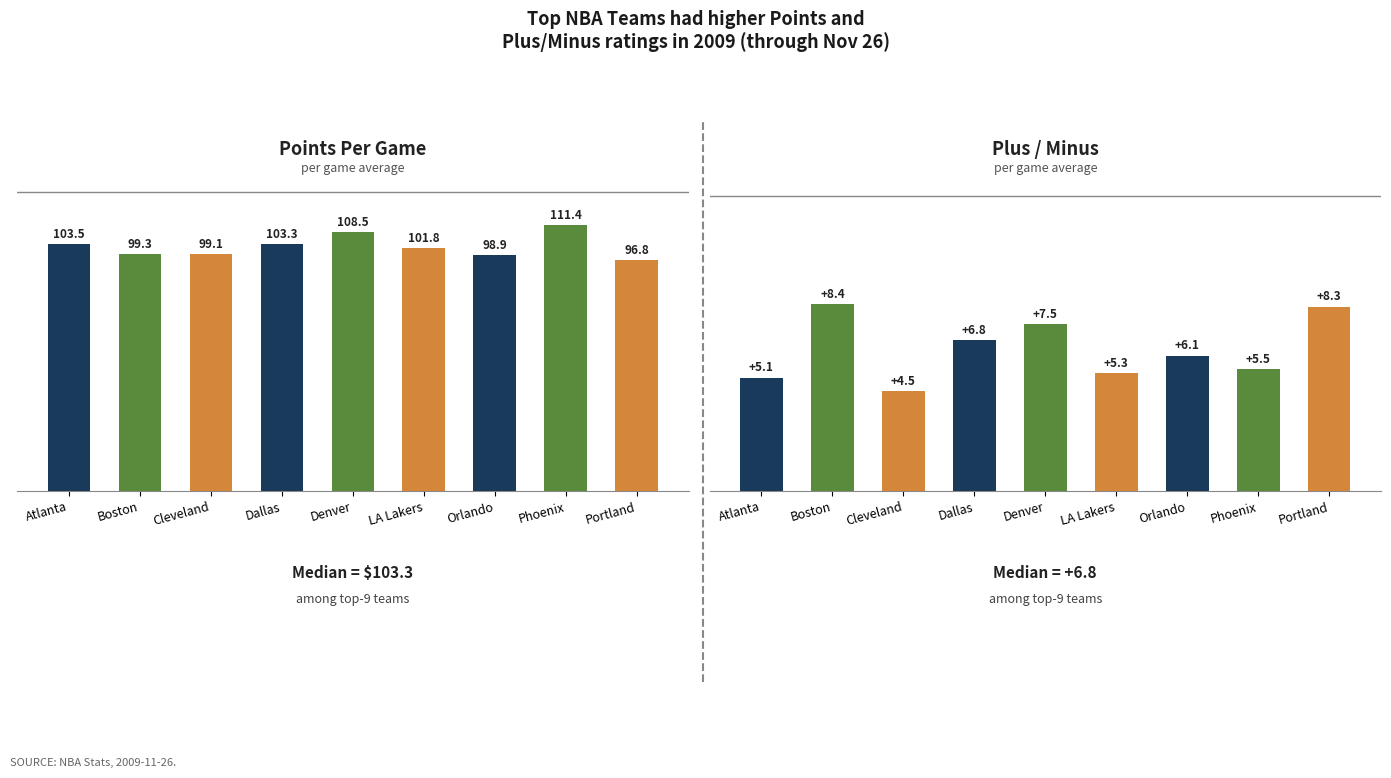

What is the approximate value of PLUS_MINUS at Boston?

8.4